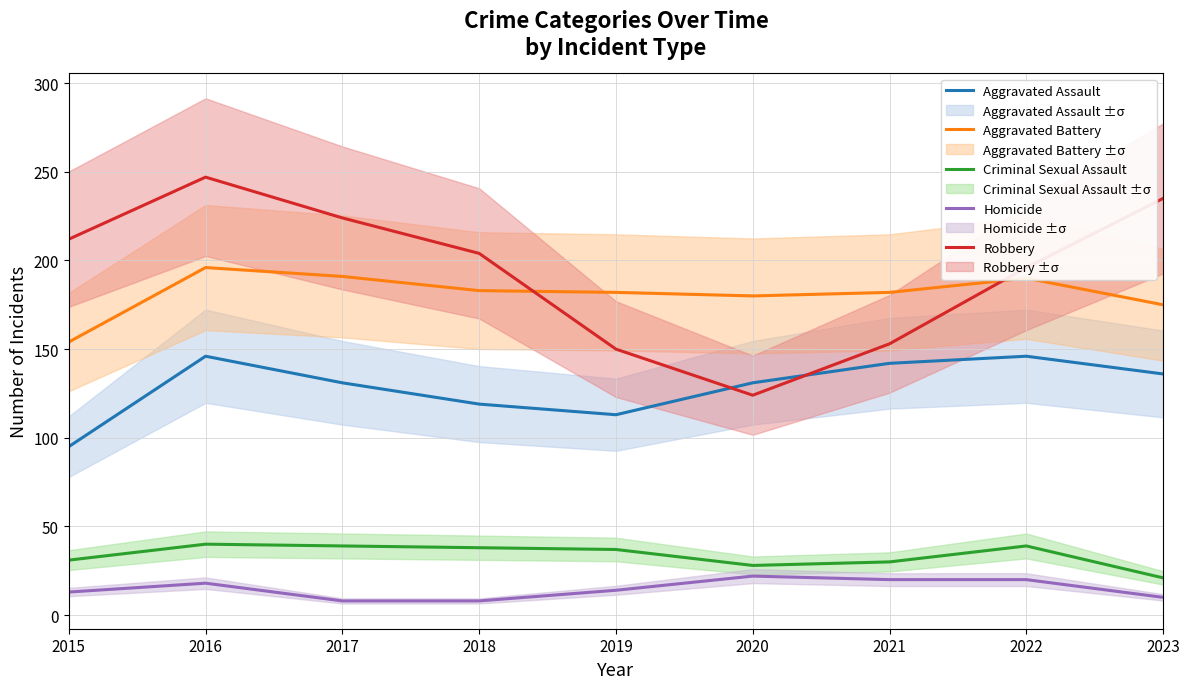

What is the average value of the Aggravated Assault series?

129